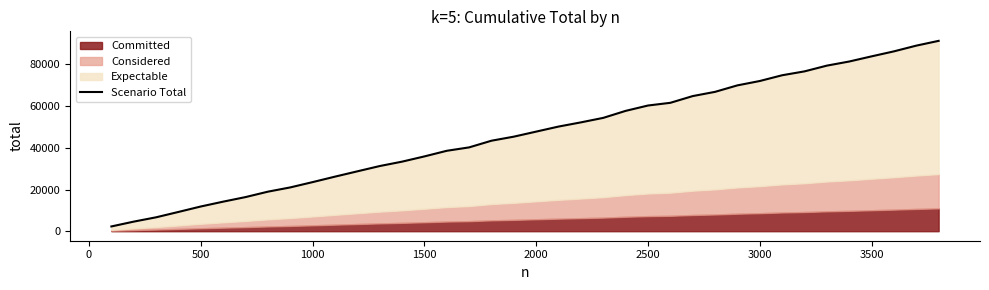

True or false: there are more than 0 points higher than both neighbors.

False